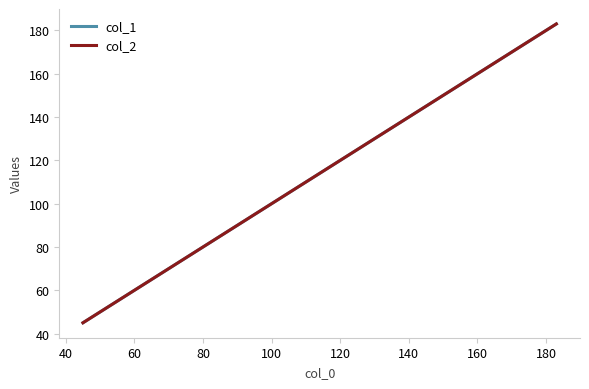

Is this an area chart (filled region under the line)?

No